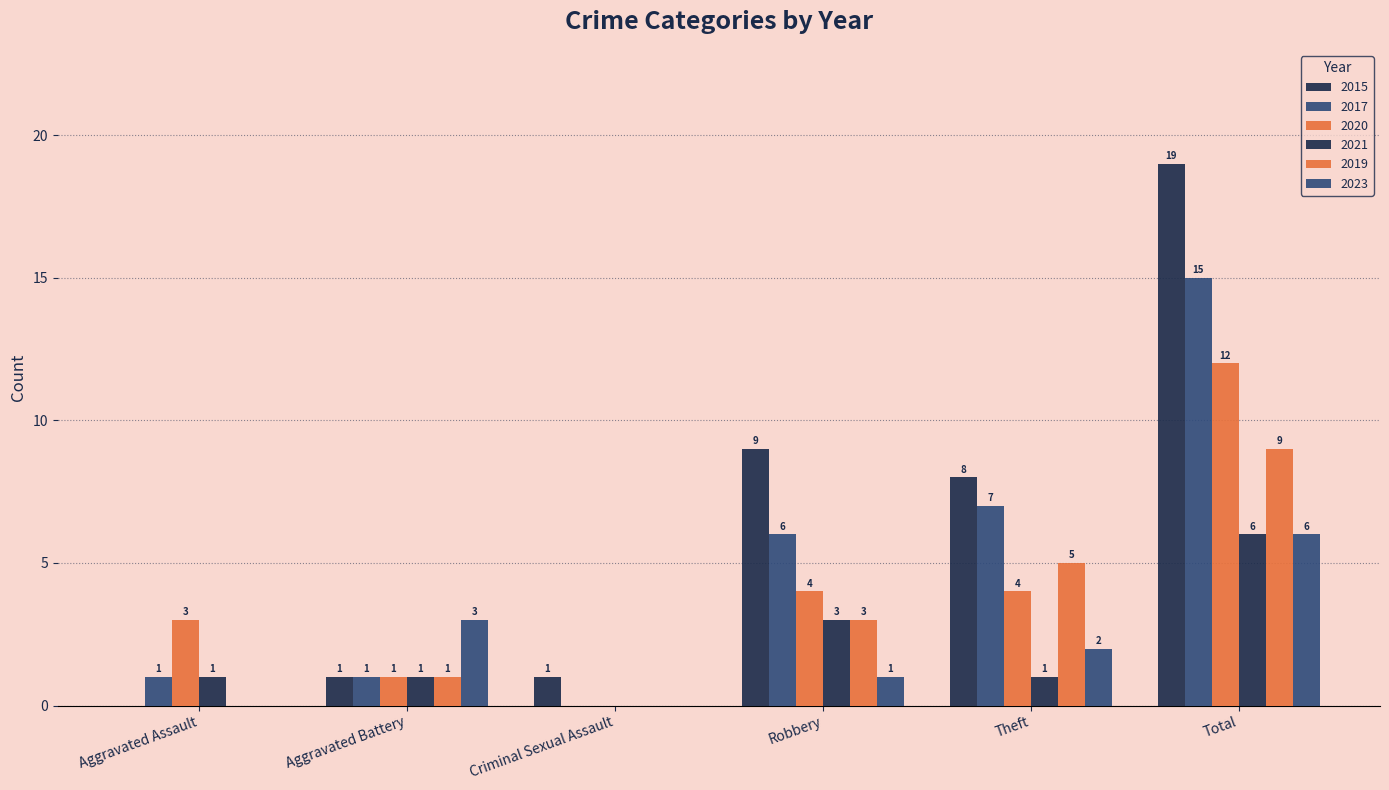

How many values in 2020 are above zero?

5